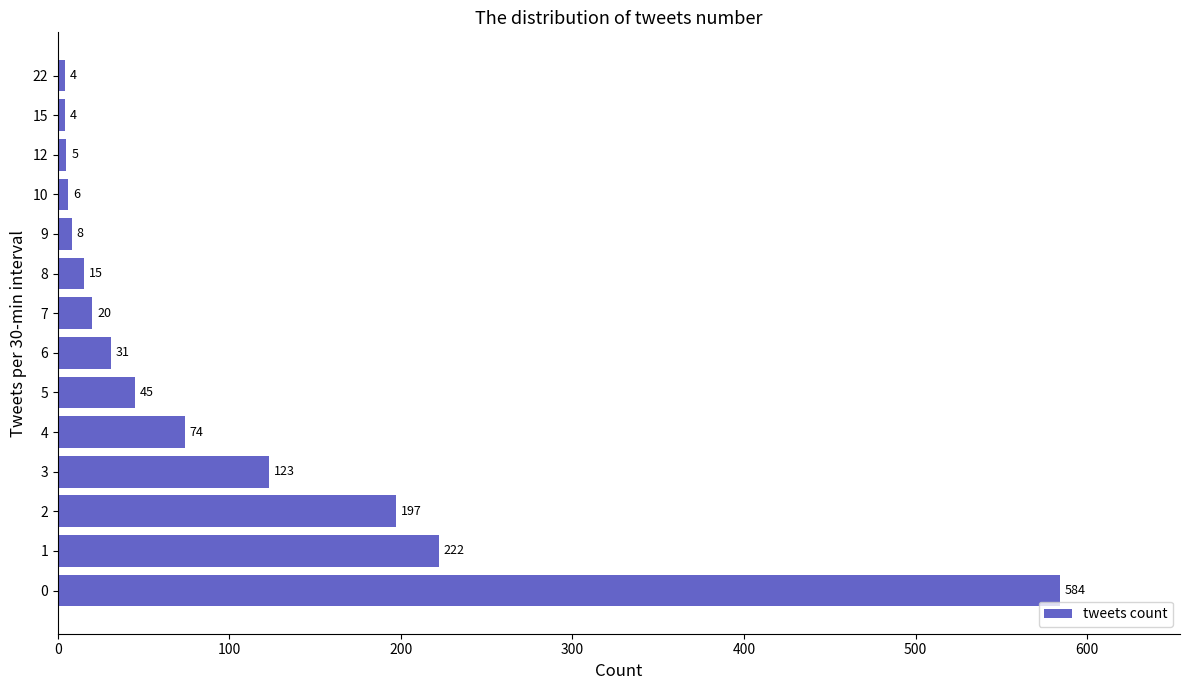

What is the difference between the maximum and minimum values?

580